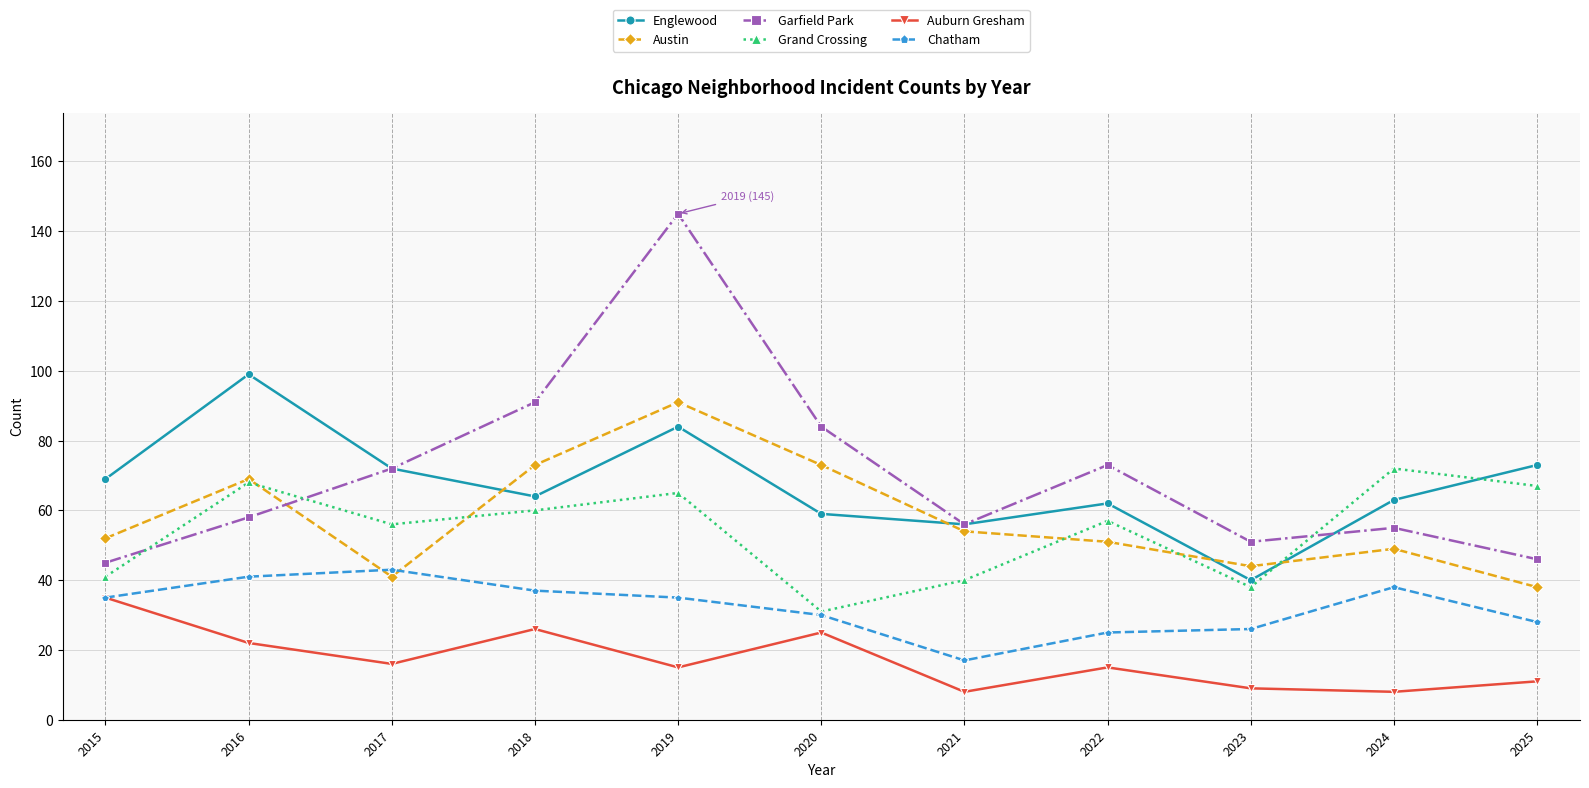

What is the average value of the Grand Crossing series?

54